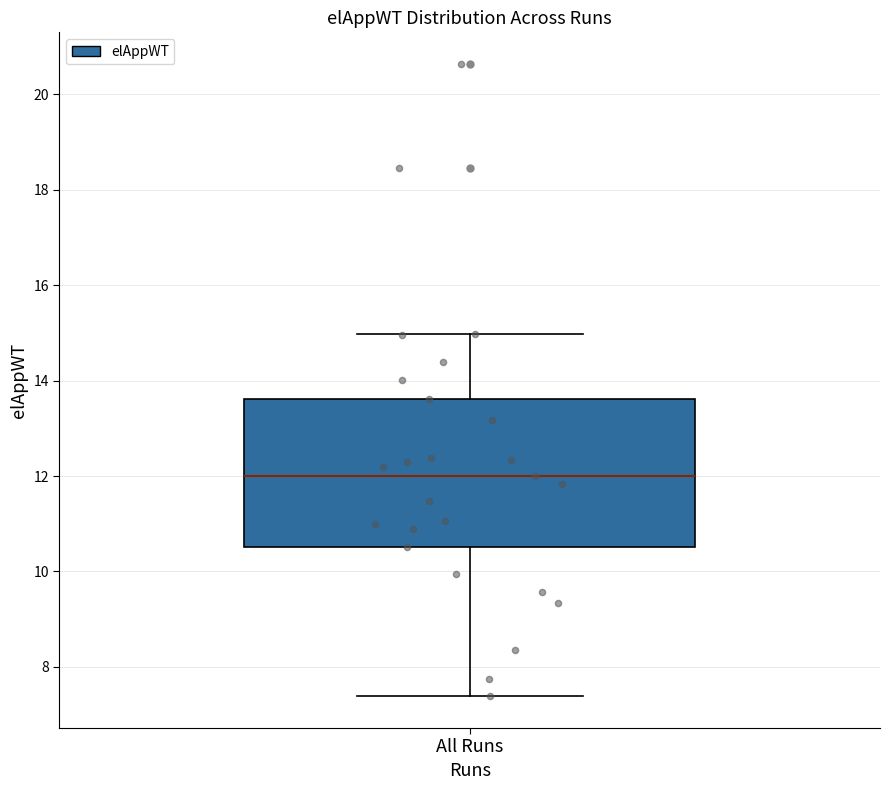

Read this box plot against the y-axis: the position of the median line, the range covered by the box, and the ends of both whiskers. The values are not printed on the chart, so give them approximately, as read against the axis.

median 12.0, box 10.6 to 13.6, whiskers 7.4 to 15.0